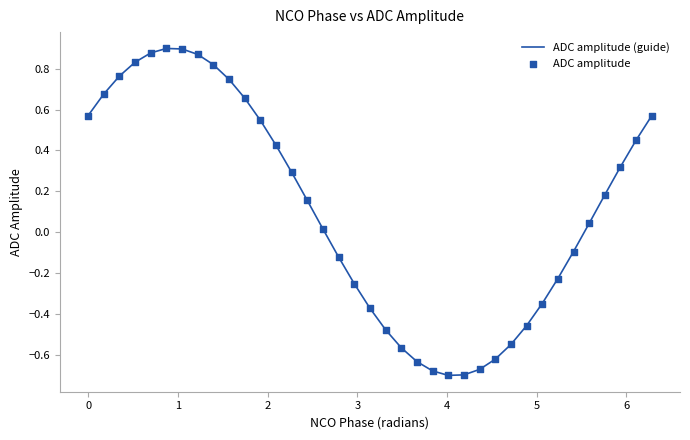

What is the difference between the maximum and minimum values?

1.6